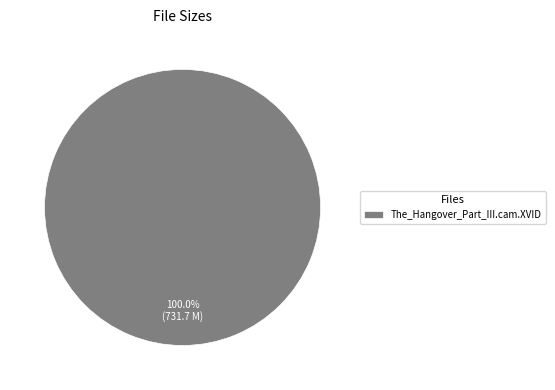

Does any single category account for the majority?

Yes